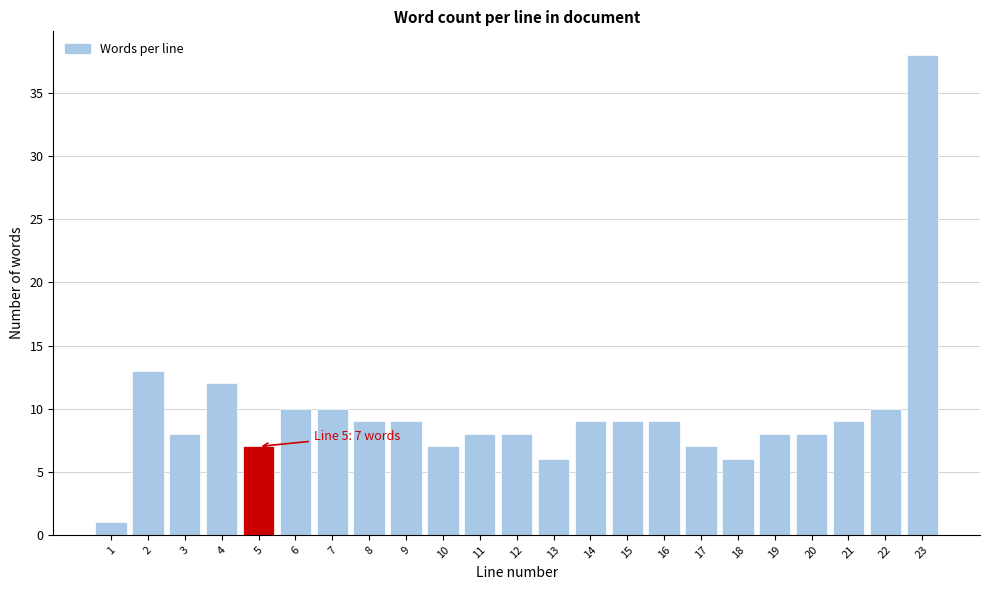

Reading left to right, list all the values displayed in this chart.

1=1	2=13	3=8	4=12	5=7	6=10	7=10	8=9	9=9	10=7	11=8	12=8	13=6	14=9	15=9	16=9	17=7	18=6	19=8	20=8	21=9	22=10	23=38